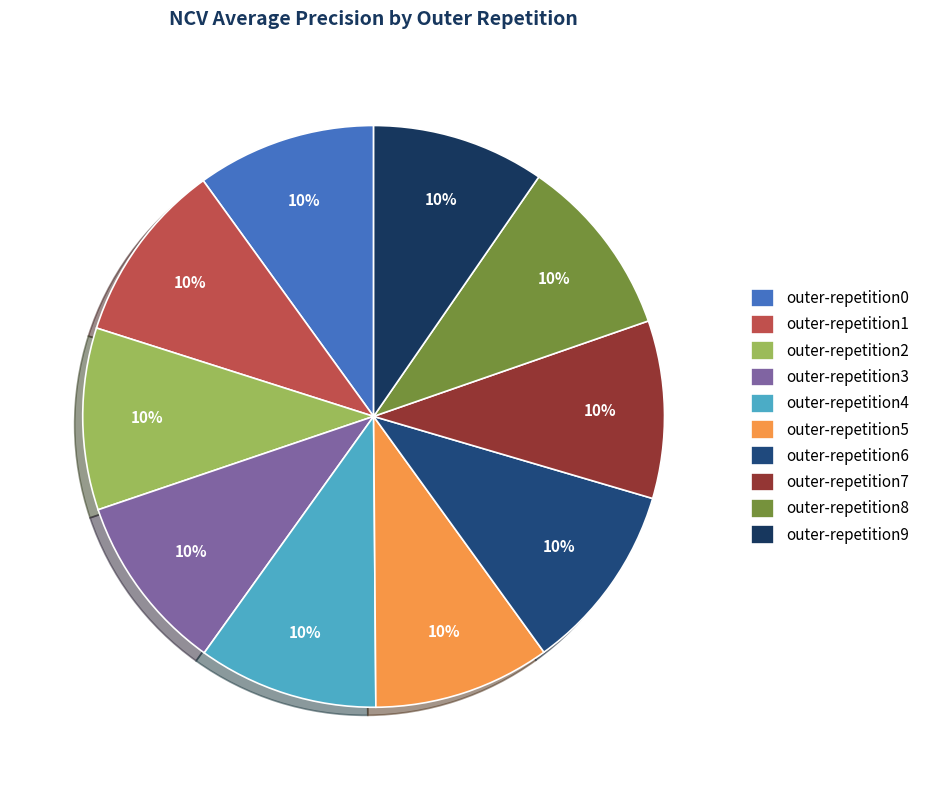

What percentage is the outer-repetition8 slice, to the nearest percent?

10%